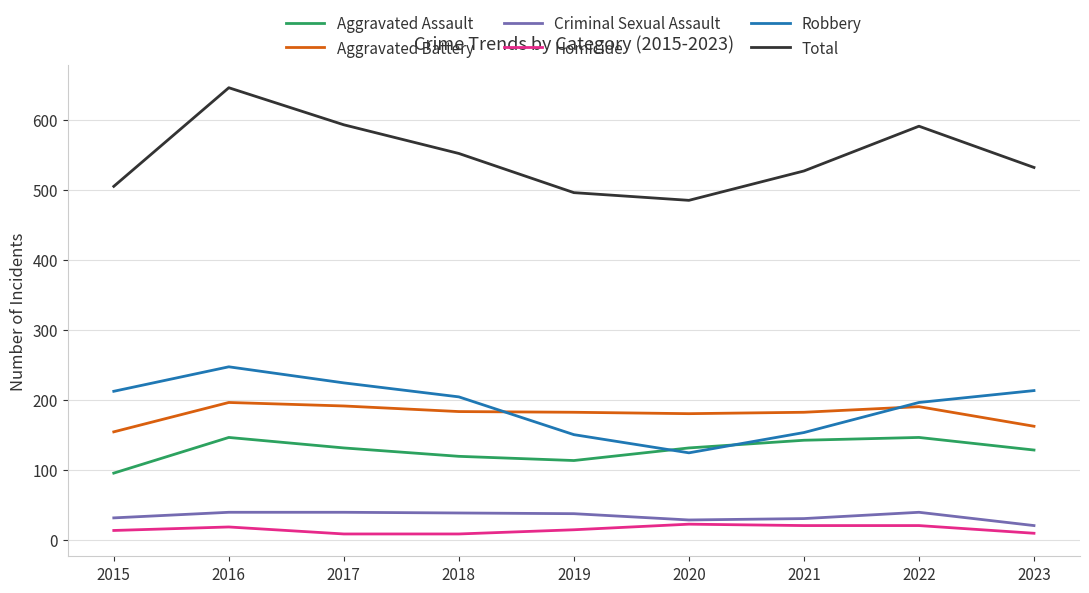

True or false: Robbery has a value of 59 at 2016.

False